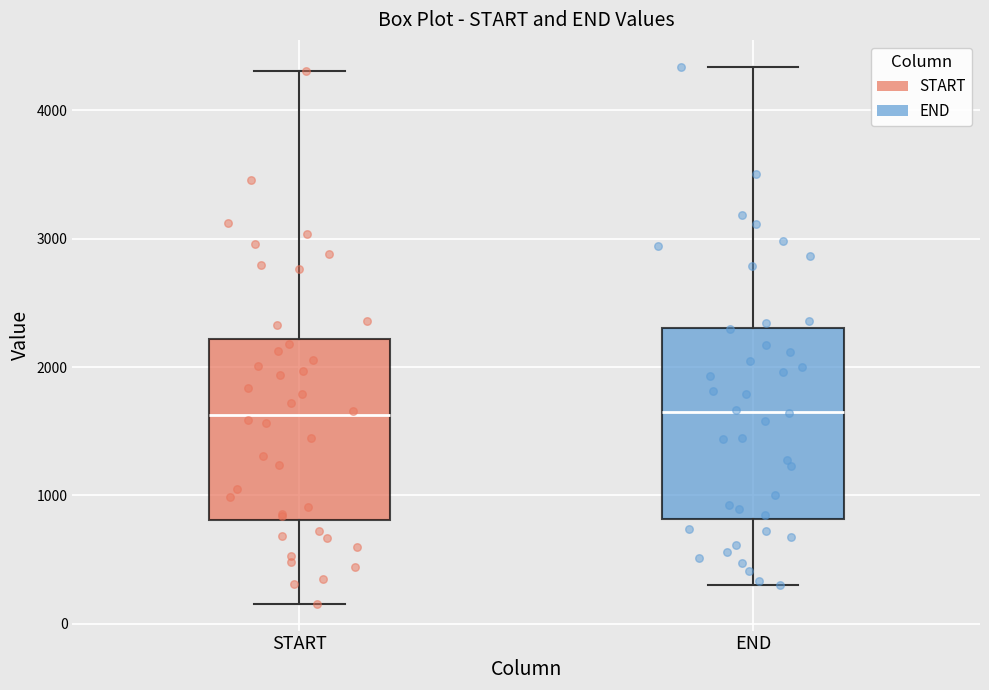

Where is the lower edge of the box for START on the y-axis? The values are not printed on the chart, so give them approximately, as read against the axis.

800